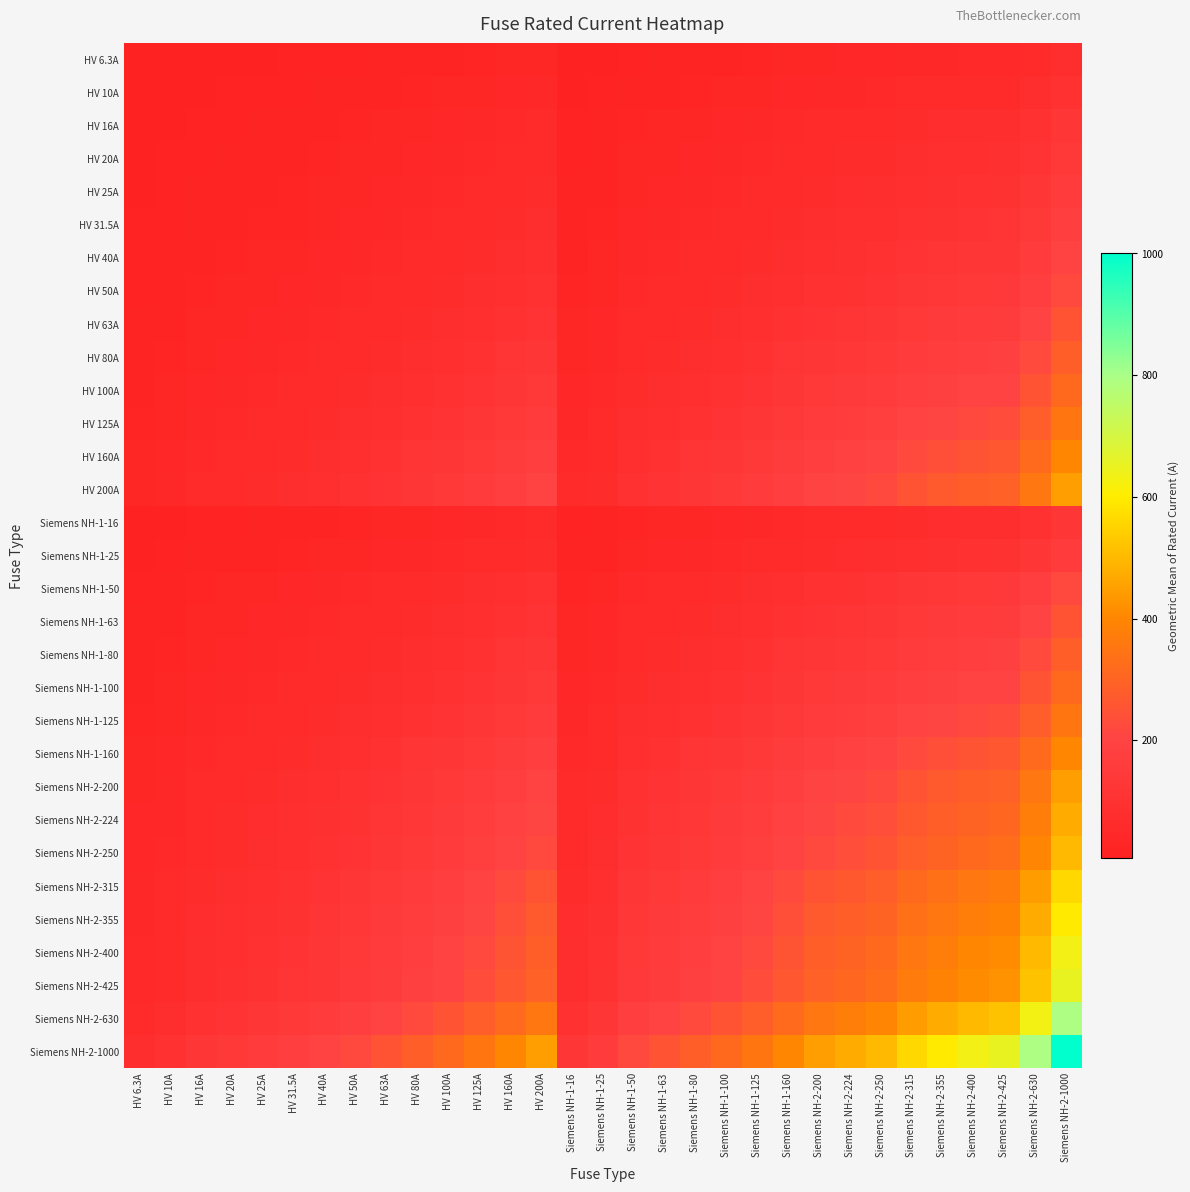

At which category is the sum across all series the highest?

Siemens NH-2-1000